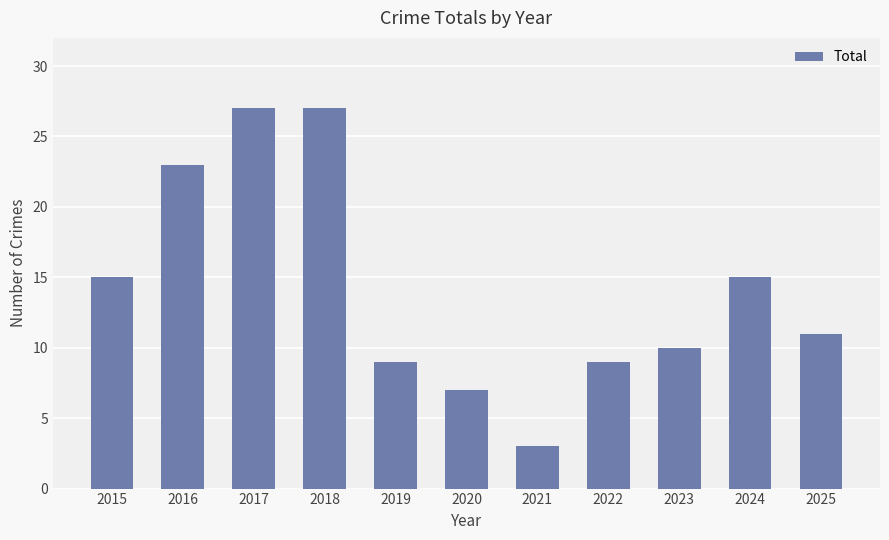

Approximately how many times larger is the value at 2024 compared to 2015?

1.0